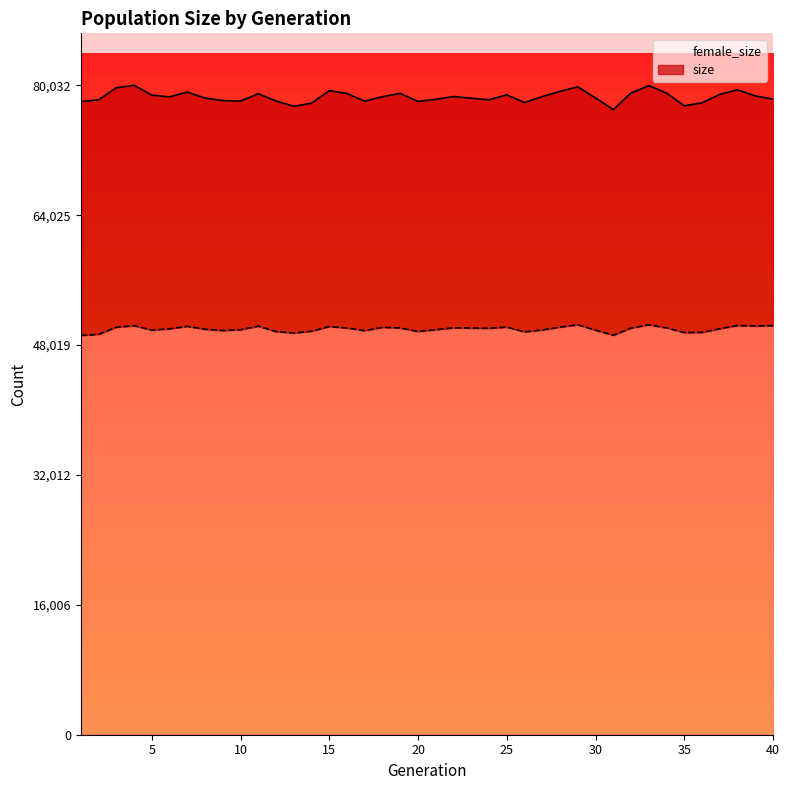

True or false: size and female_size intersect in this chart.

False